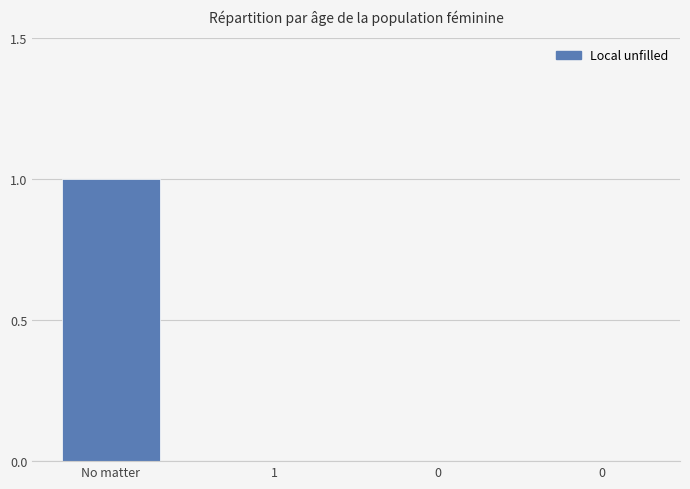

Rank the categories by value from highest to lowest.

No matter, 1, 0, 0